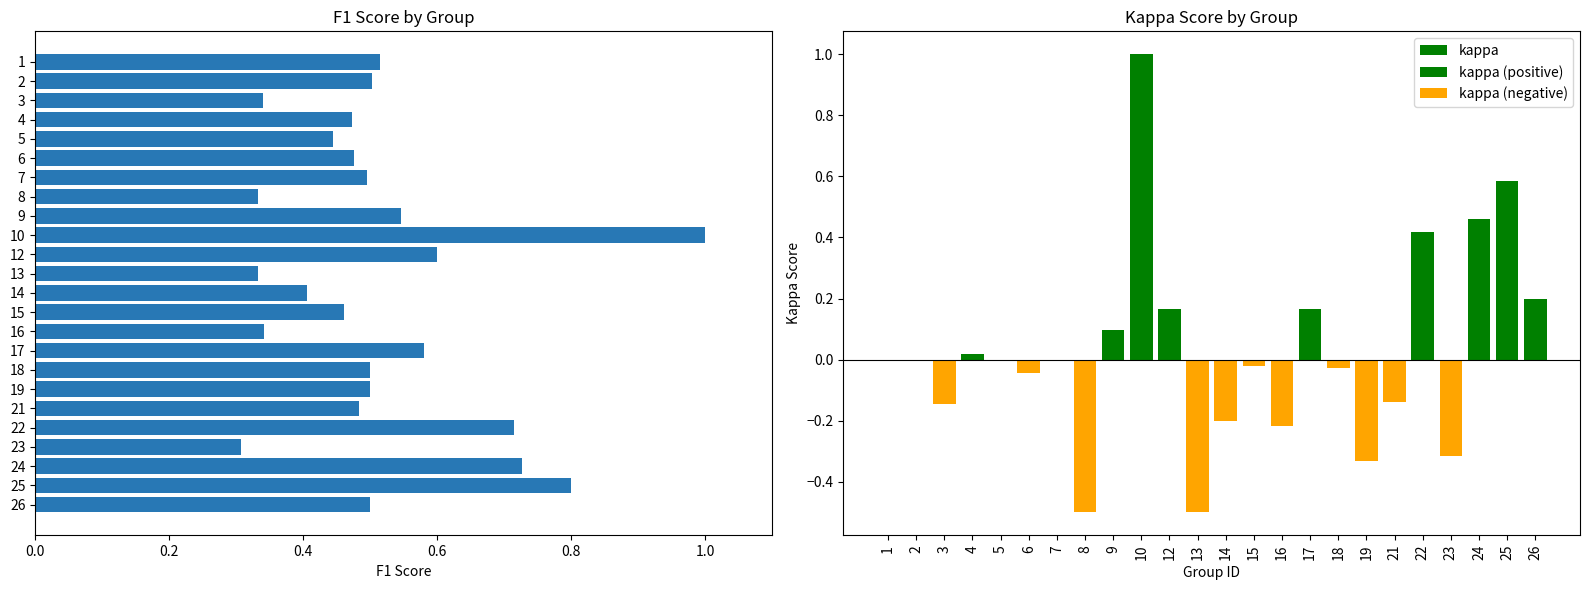

At how many categories does at least one series exceed 0?

24